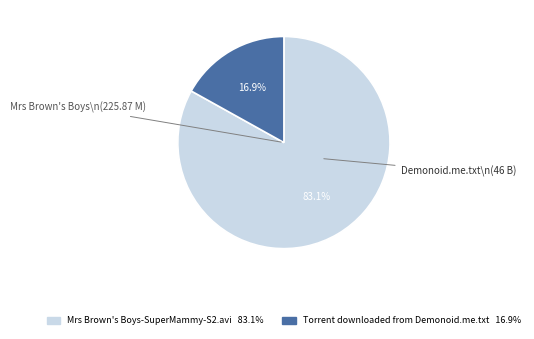

Is there any slice that represents more than half of the pie?

Yes